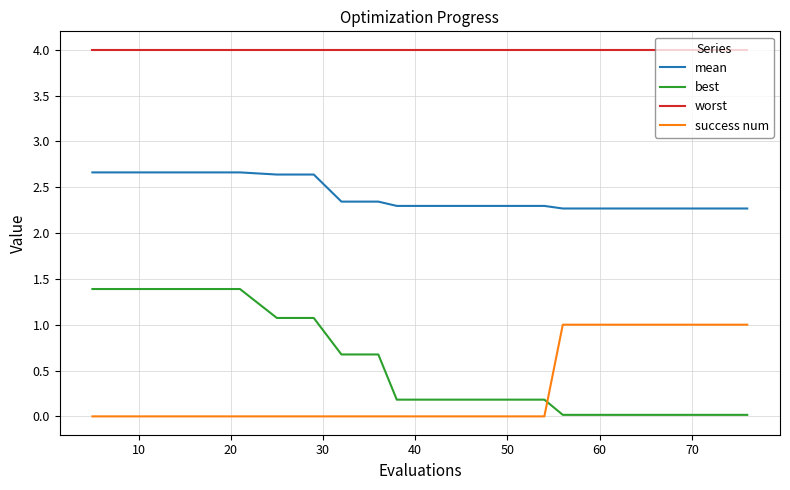

What is the greatest value displayed?

4.0